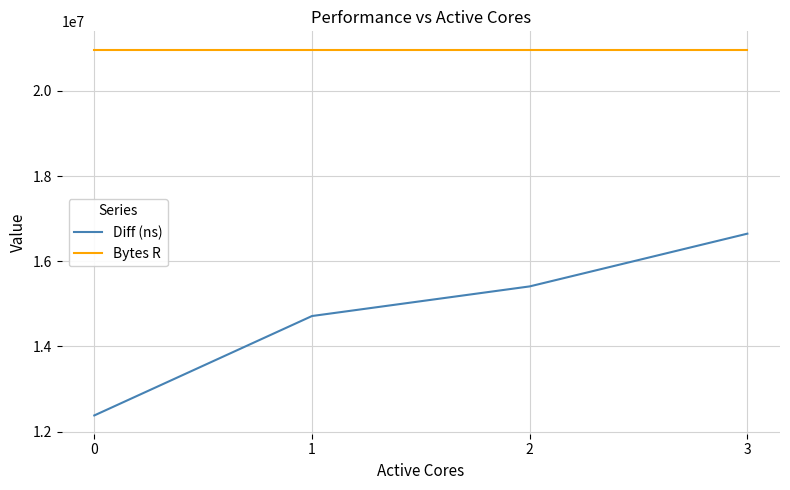

The value of Diff (ns) at 2 is 15409589. True or false?

True